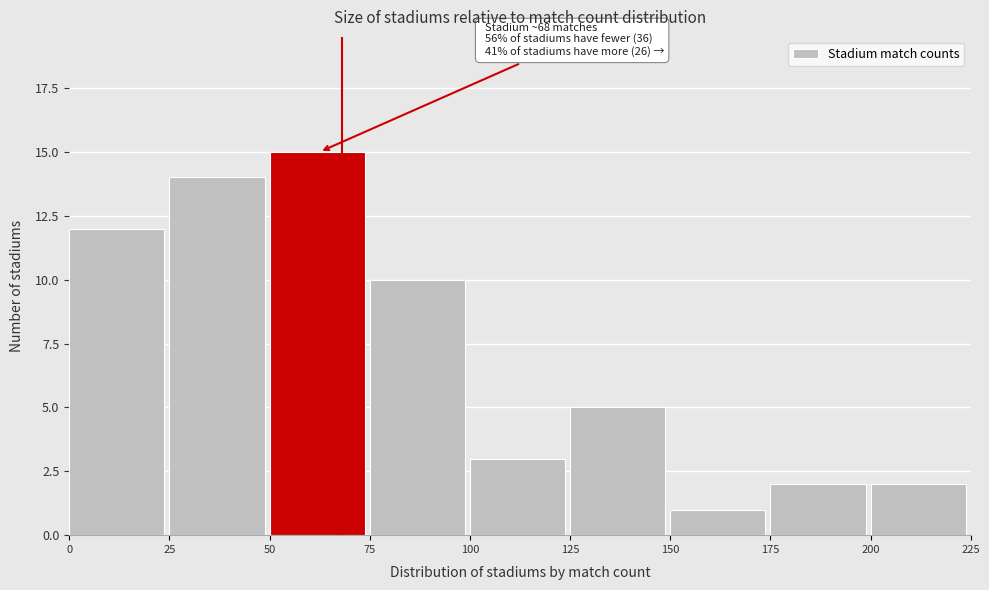

Which range on the x-axis has the tallest bar?

50 to 75